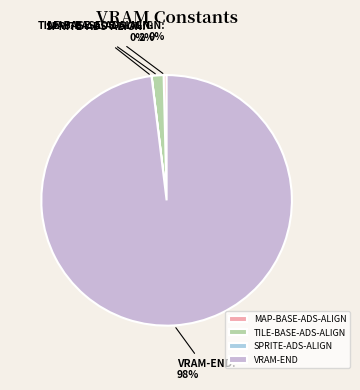

Is it true that MAP-BASE-ADS-ALIGN is 0% of the pie?

True